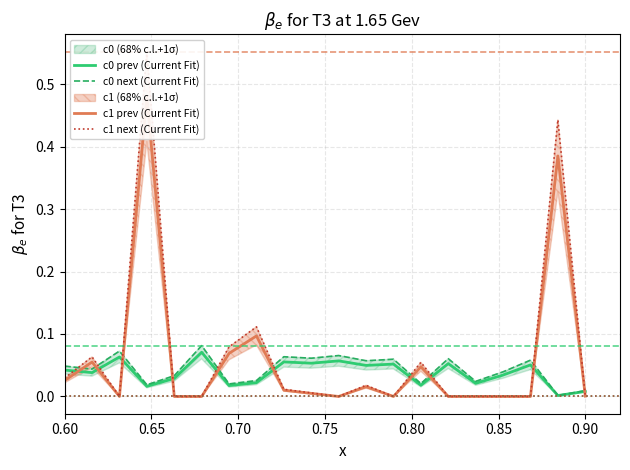

In c0 next (Current Fit), how many points are higher than both neighbors (excluding endpoints)?

7